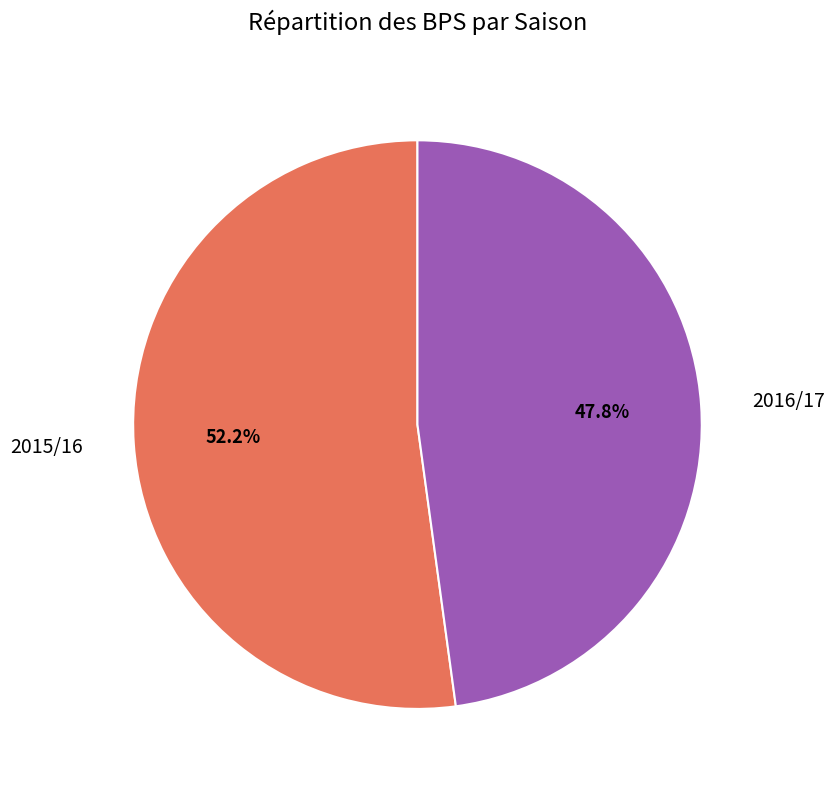

How many segments does this pie chart have?

2